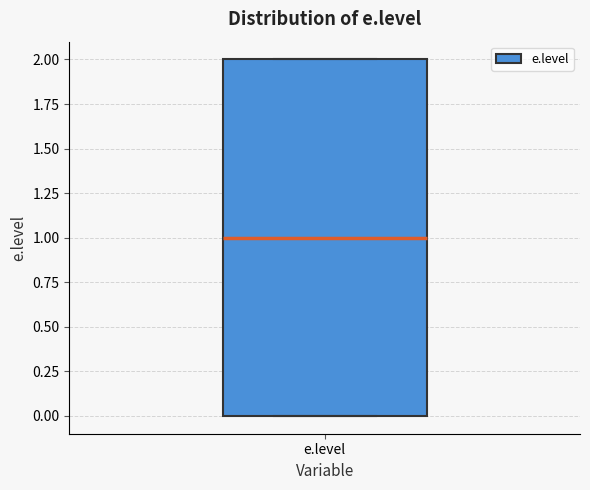

Where is the upper edge of the box for e.level on the y-axis? The values are not printed on the chart, so give them approximately, as read against the axis.

2